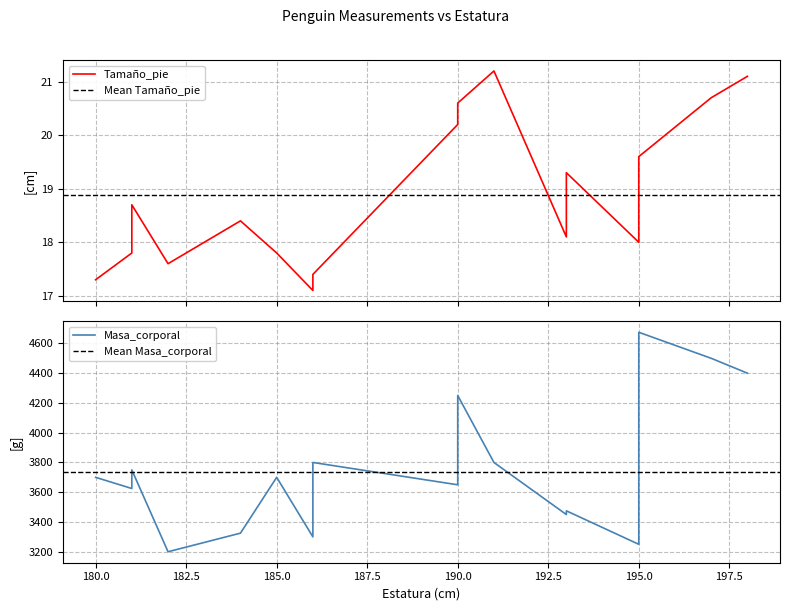

Rank the series by their maximum value, from lowest to highest.

Tamaño_pie, Masa_corporal